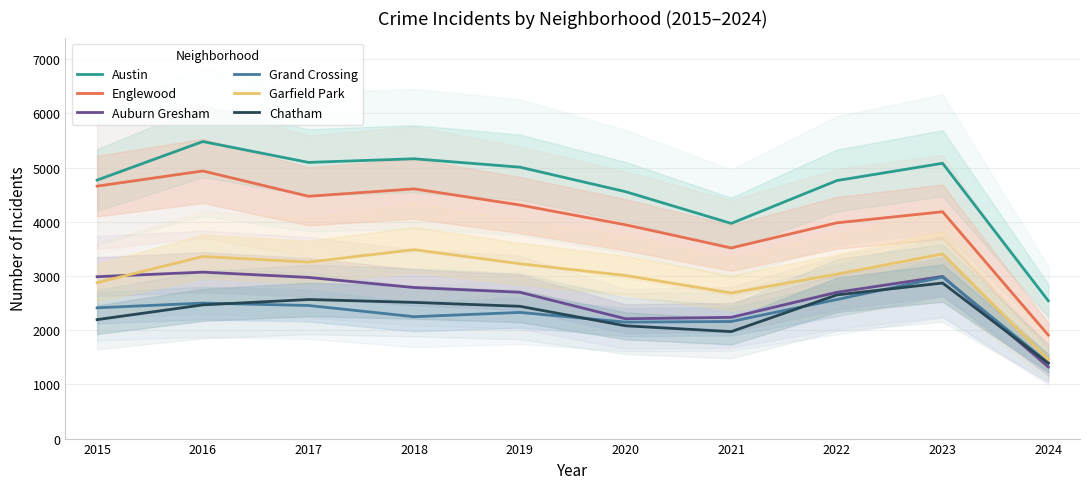

Which label corresponds to the largest value in the chart?

2016